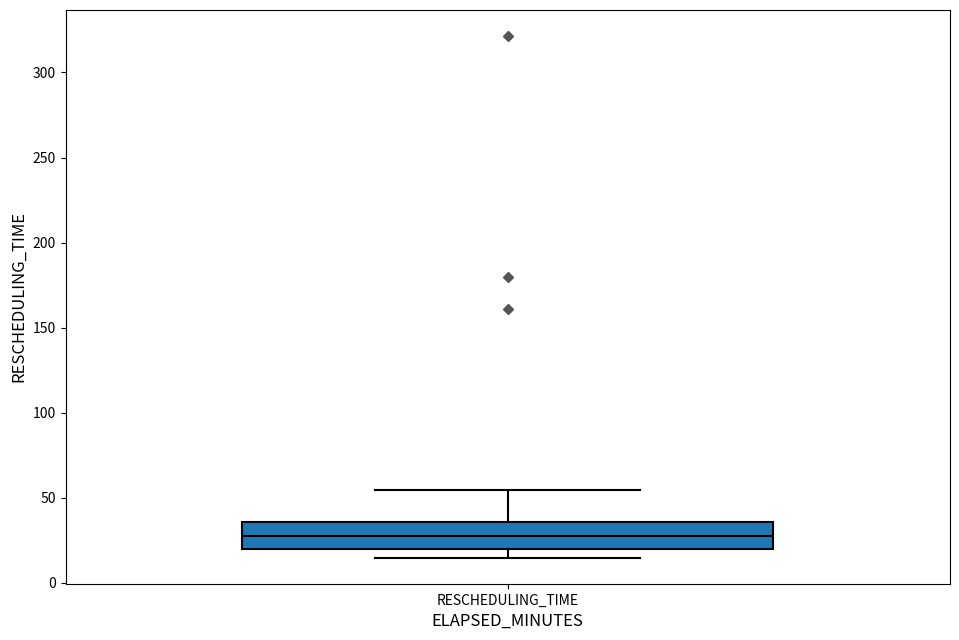

Where is the lower edge of the box for RESCHEDULING_TIME on the y-axis? The values are not printed on the chart, so give them approximately, as read against the axis.

20